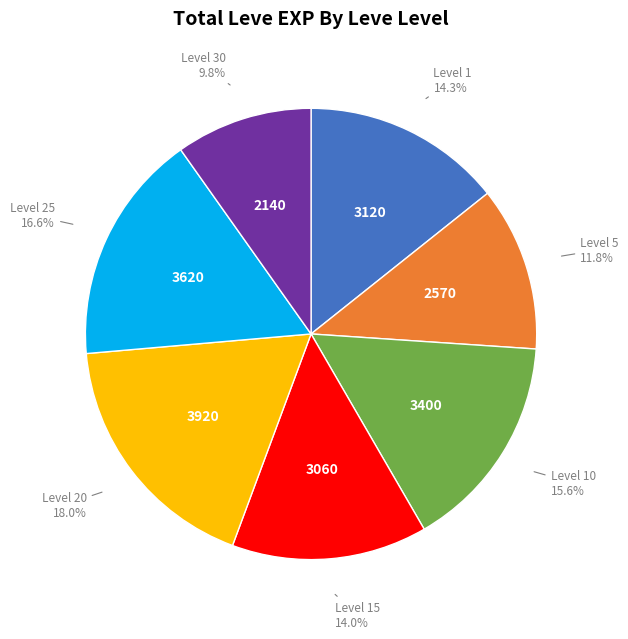

Is there a majority slice in this chart?

No